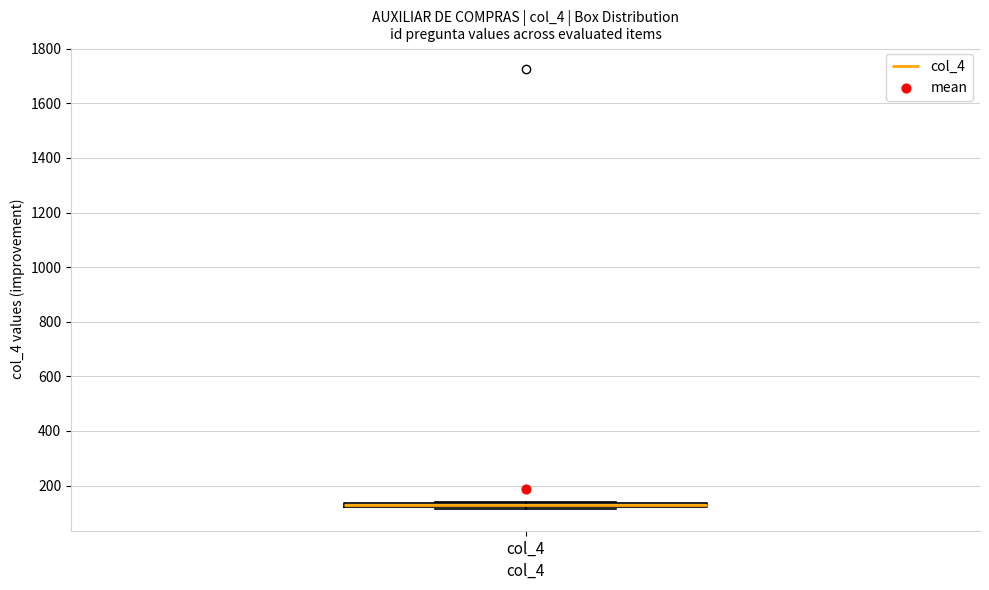

Where is the lower edge of the box for col_4 on the y-axis? The values are not printed on the chart, so give them approximately, as read against the axis.

120